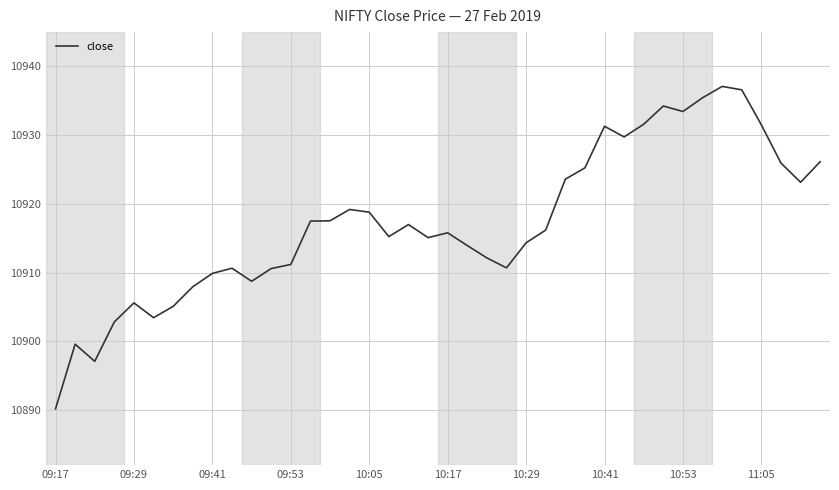

What is the difference between the maximum and minimum values?

46.9